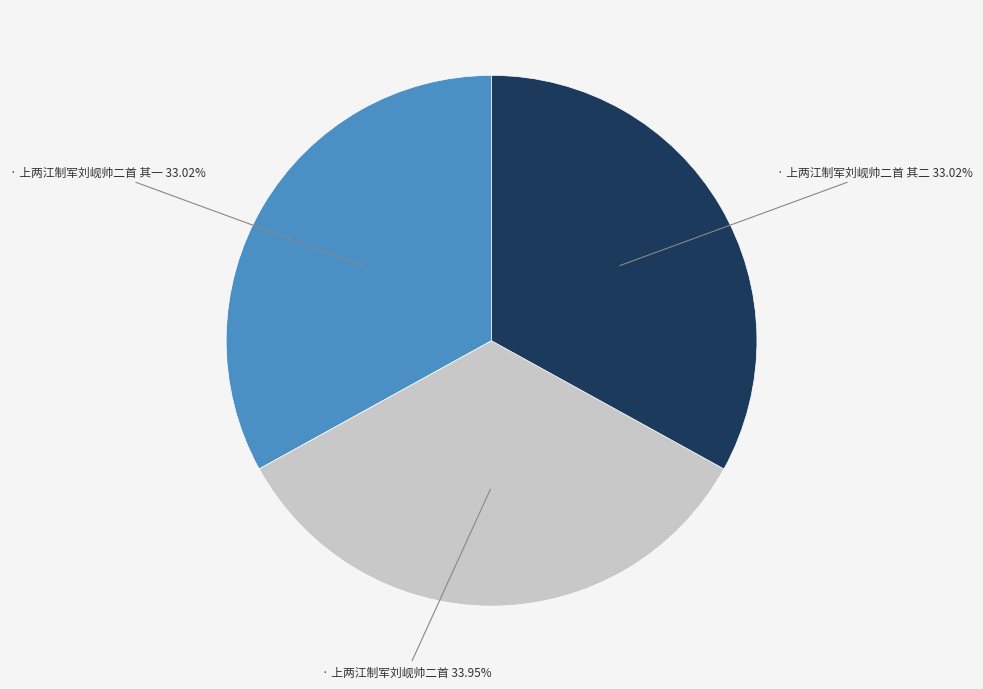

Is there any slice that represents more than half of the pie?

No